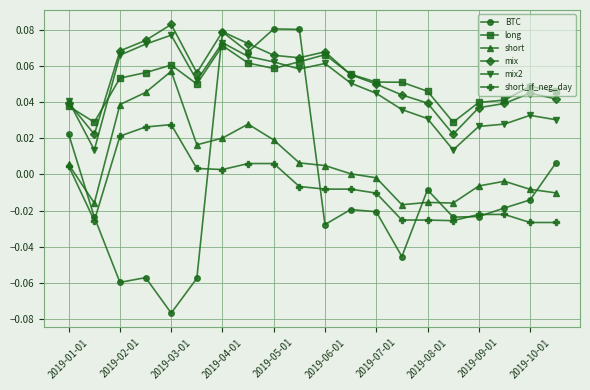

List the series in order of their peak value, lowest first.

short_if_neg_day, short, long, mix2, BTC, mix